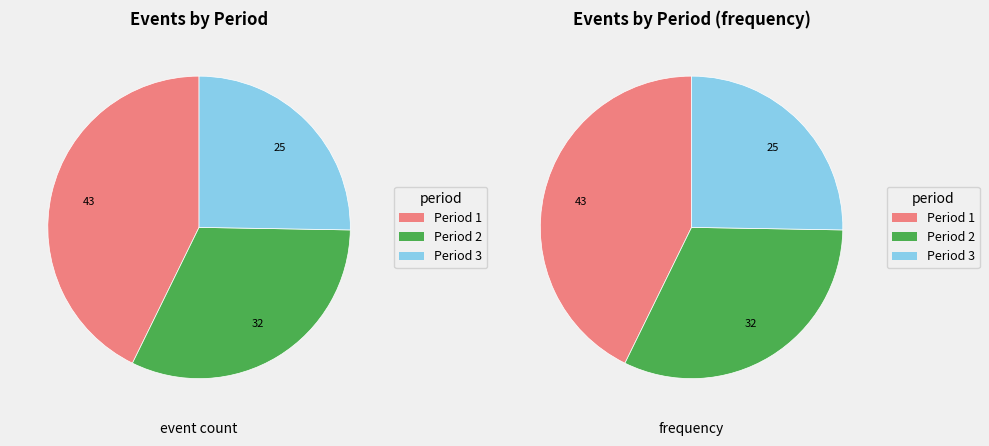

True or false: Period 2 accounts for 21% of the total.

False